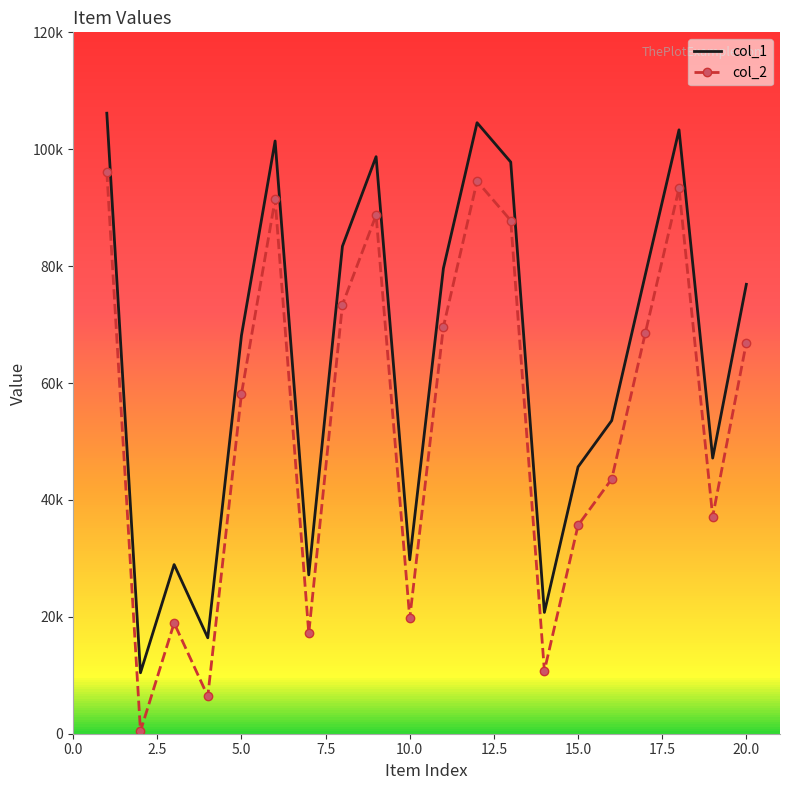

What are all the series names shown in the legend?

col_1, col_2